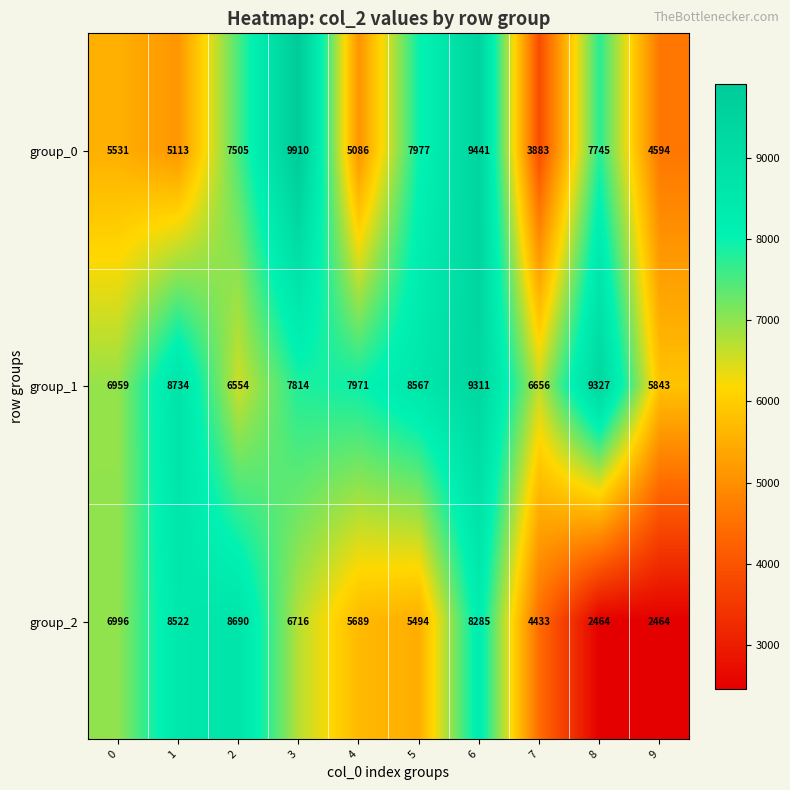

How many categories are shown in the chart?

10